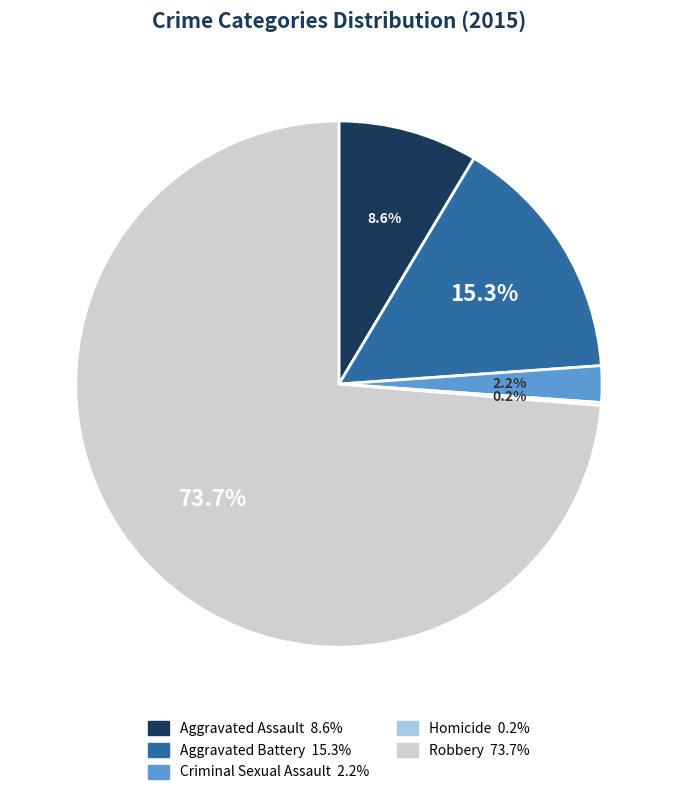

Which has a higher value, Criminal Sexual Assault or Robbery?

Robbery